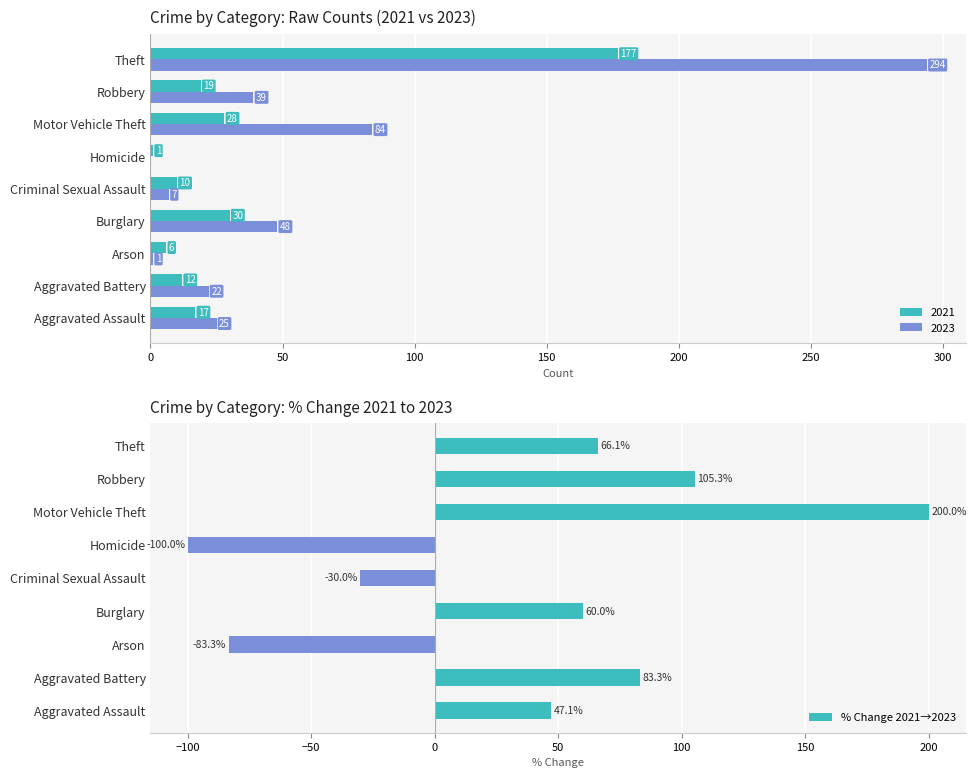

What is the value of the 4th bar from the left?

60.0